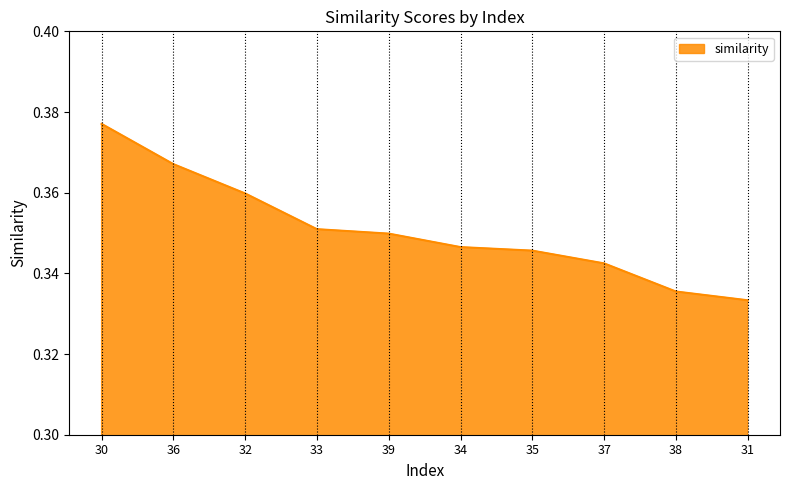

Is it true that the value at 33 is 0.5?

False